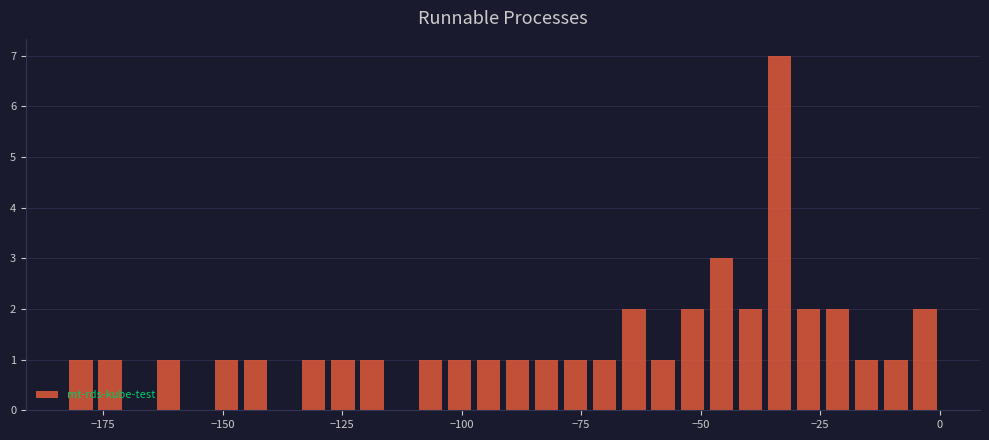

Around what value on the x-axis is the tallest bar? Give the approximate position of its centre, as read against the axis.

-35